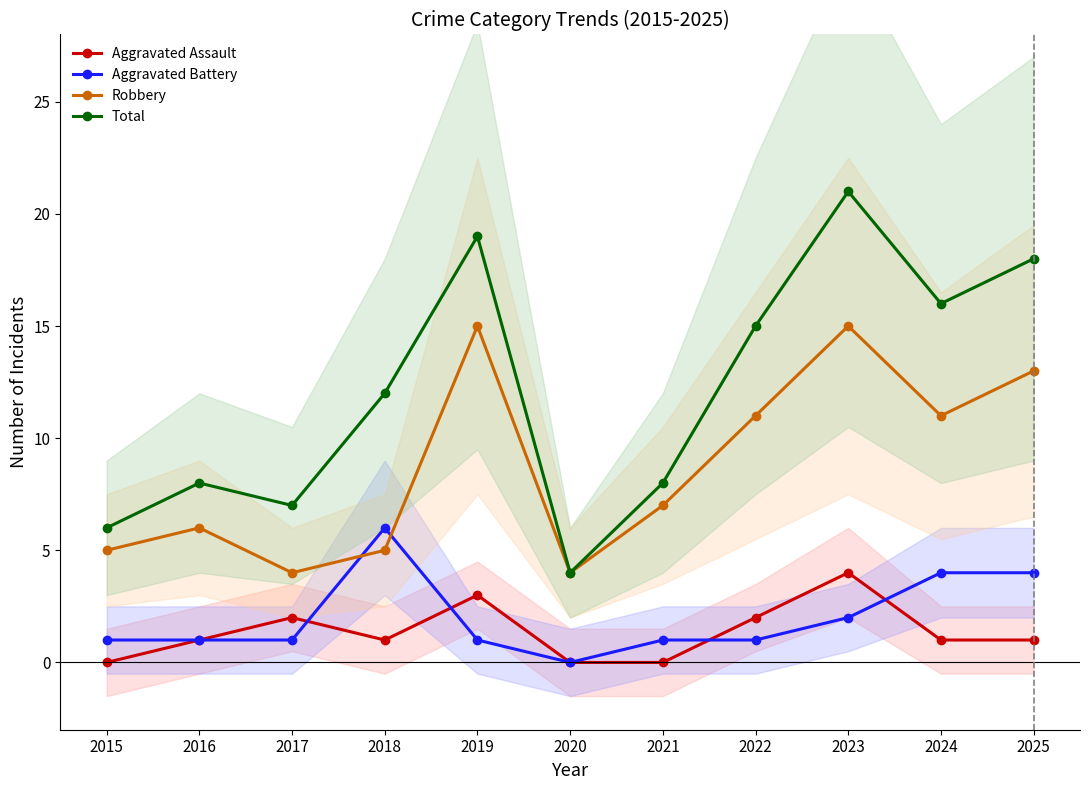

Count the number of data series in this chart.

4